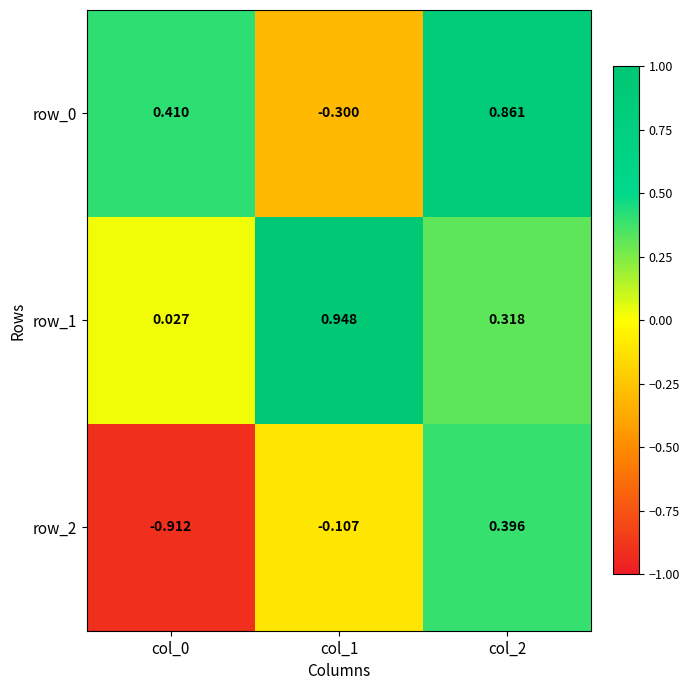

Rank the categories by row_0 value from highest to lowest.

col_2, col_0, col_1